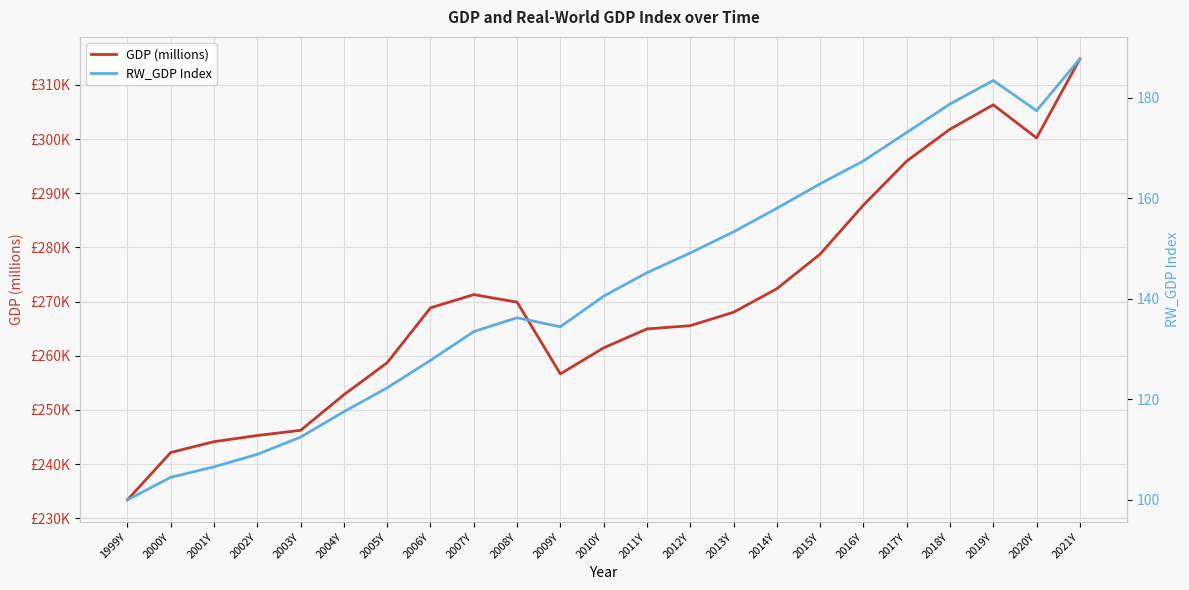

How many values in the RW_GDP Index series are below 140?

11